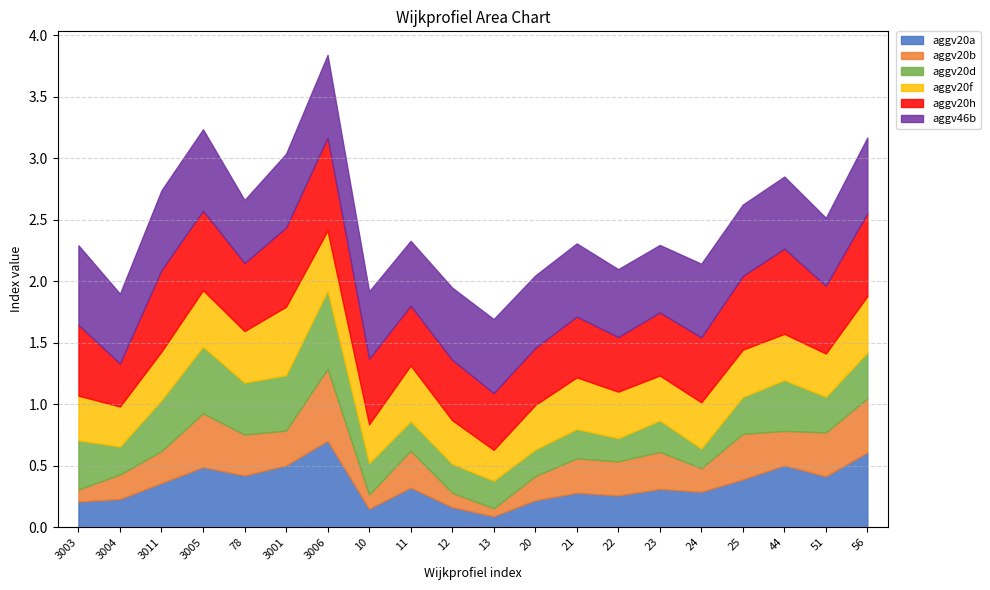

True or false: aggv20f has more than 1 interior local peaks.

True